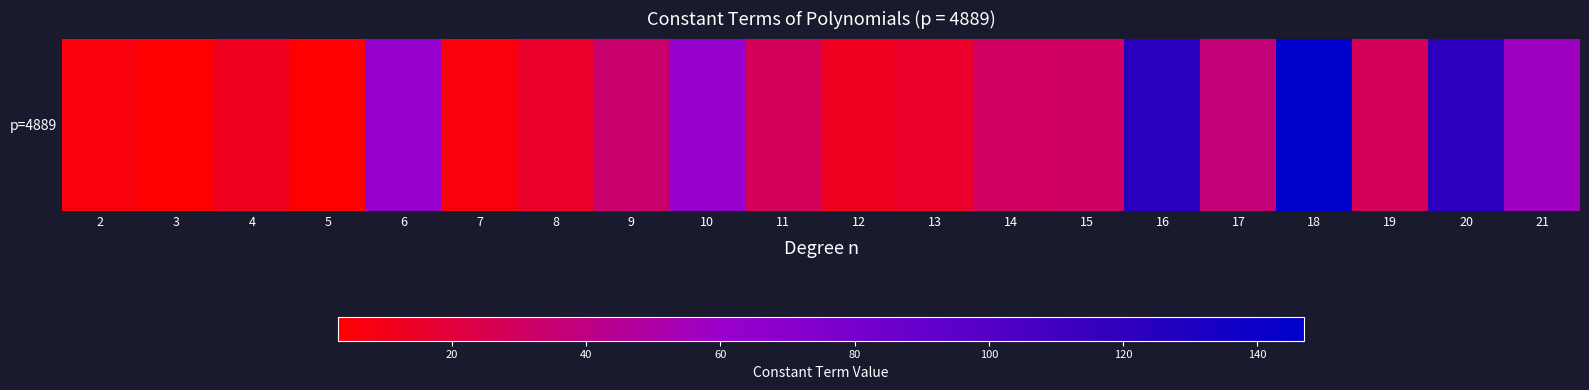

Reading left to right, extract all data points from this chart.

7	3	12	3	63	7	15	34	63	28	12	15	30	31	124	37	147	28	123	58